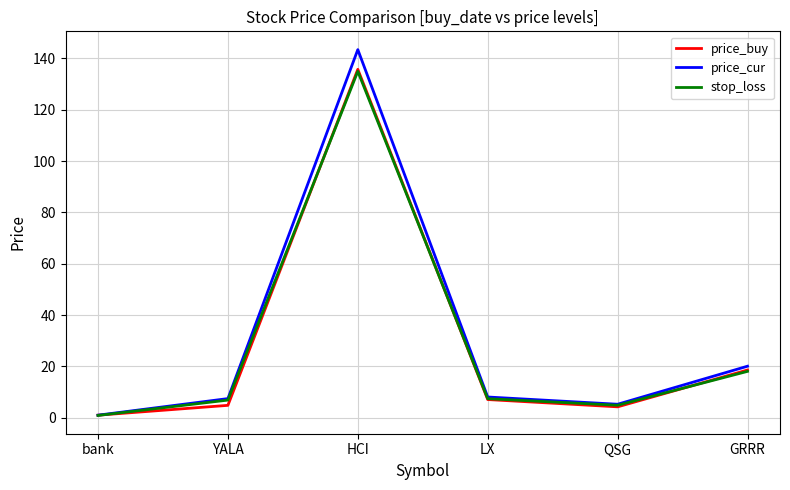

The value of price_cur at QSG is 5.3. True or false?

True